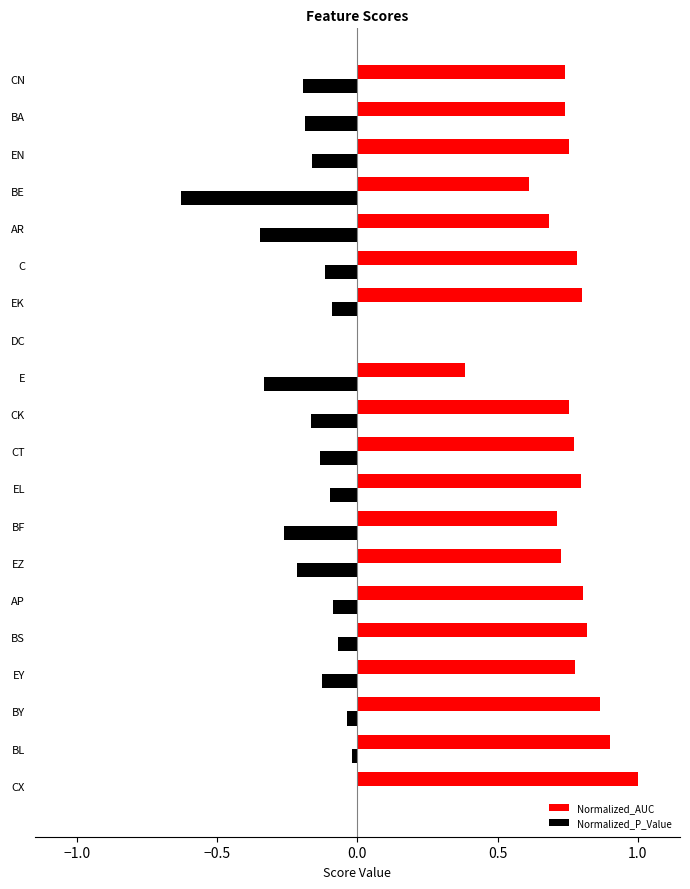

What is the highest value of the Normalized_AUC series?

1.0